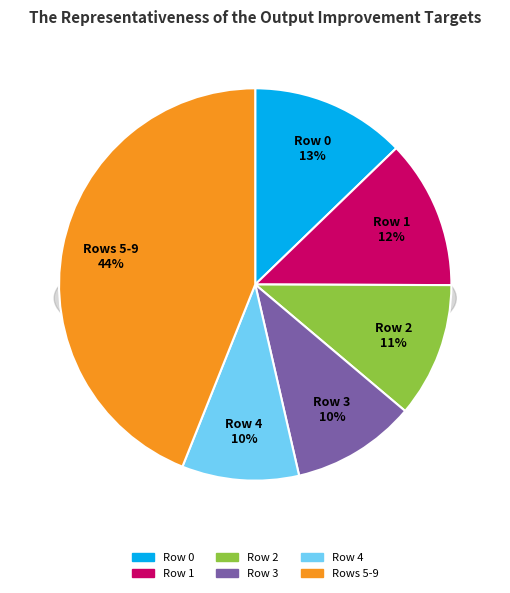

The 1 slice represents 21% of the pie. True or false?

False